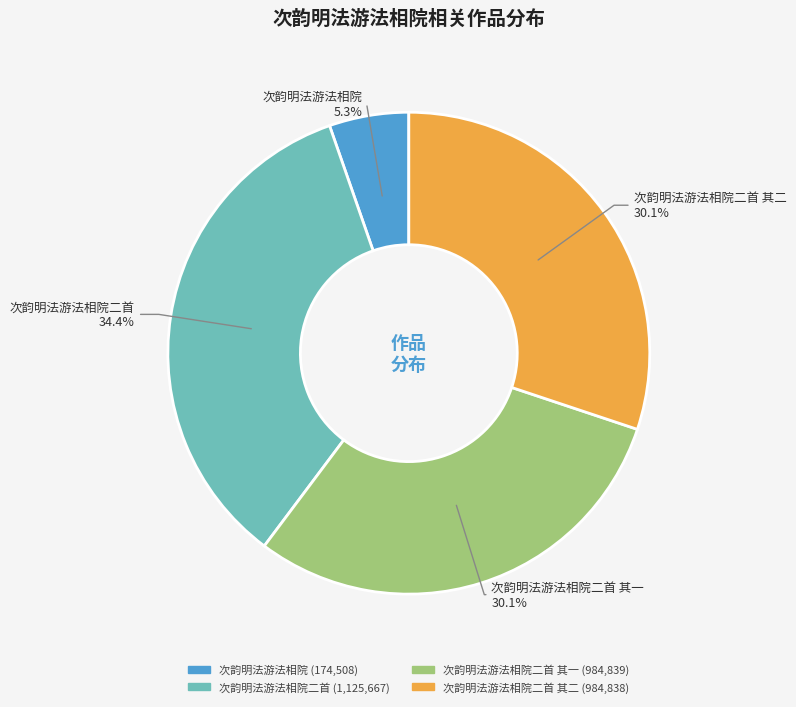

Is there a majority slice in this chart?

No